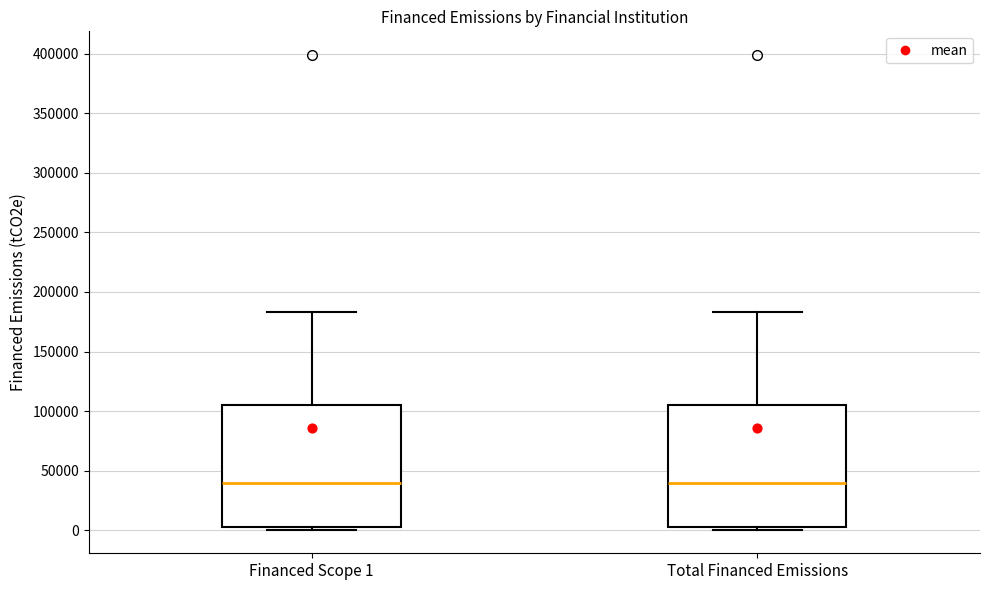

Where does the upper whisker of the box for Total Financed Emissions end on the y-axis? The values are not printed on the chart, so give them approximately, as read against the axis.

185000